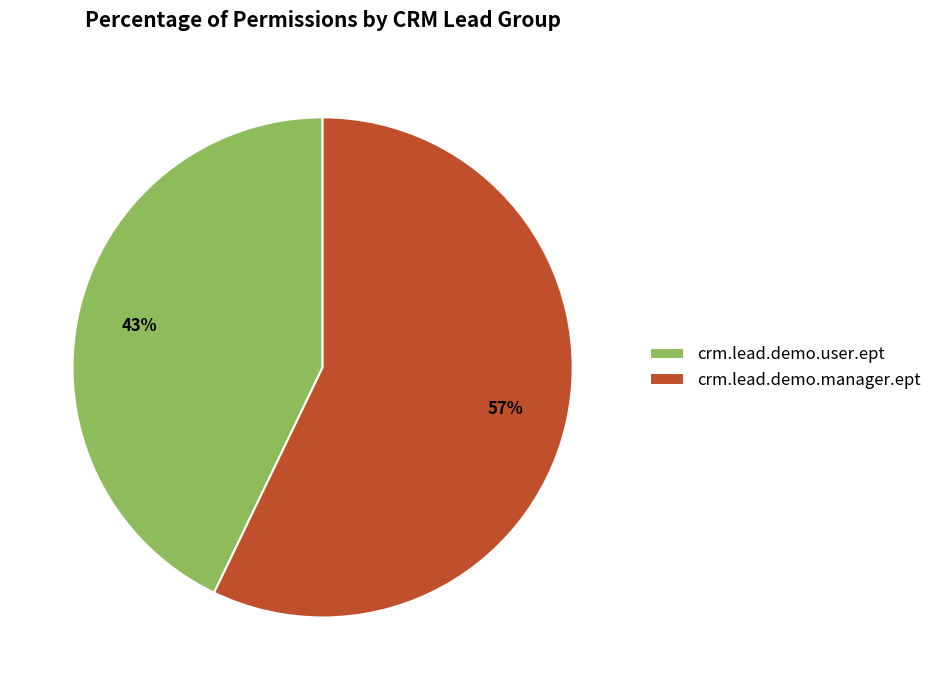

What is the smallest slice in the pie chart?

crm.lead.demo.user.ept